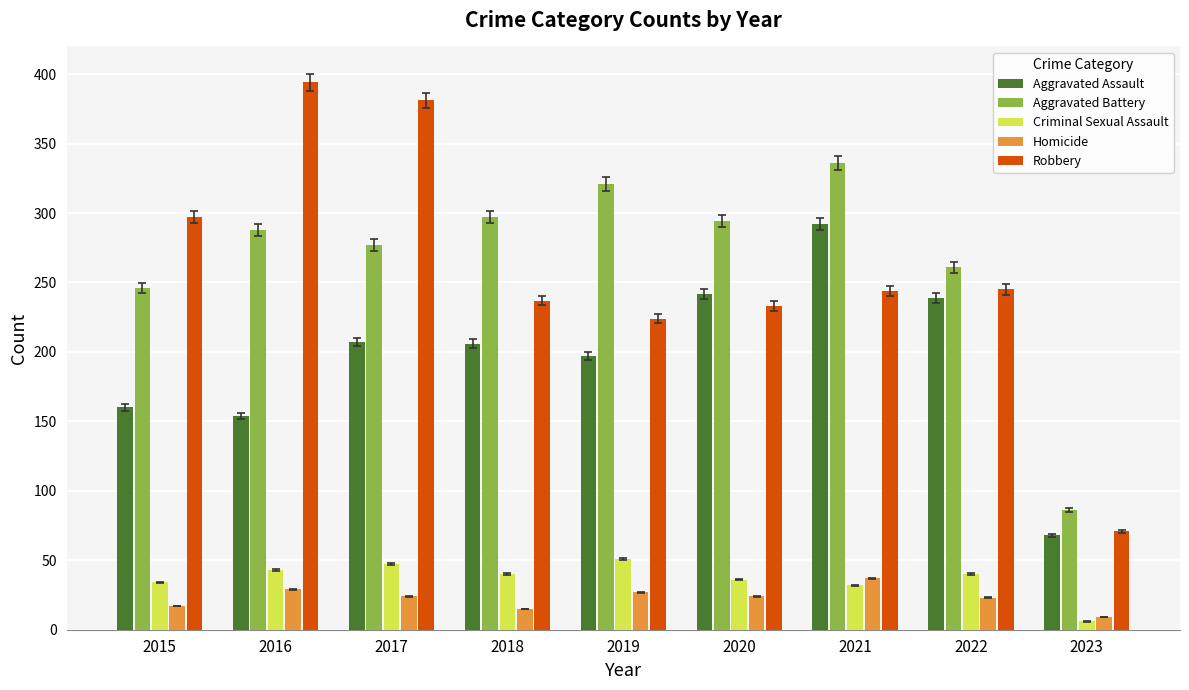

What is the sum of all Robbery values?

2326